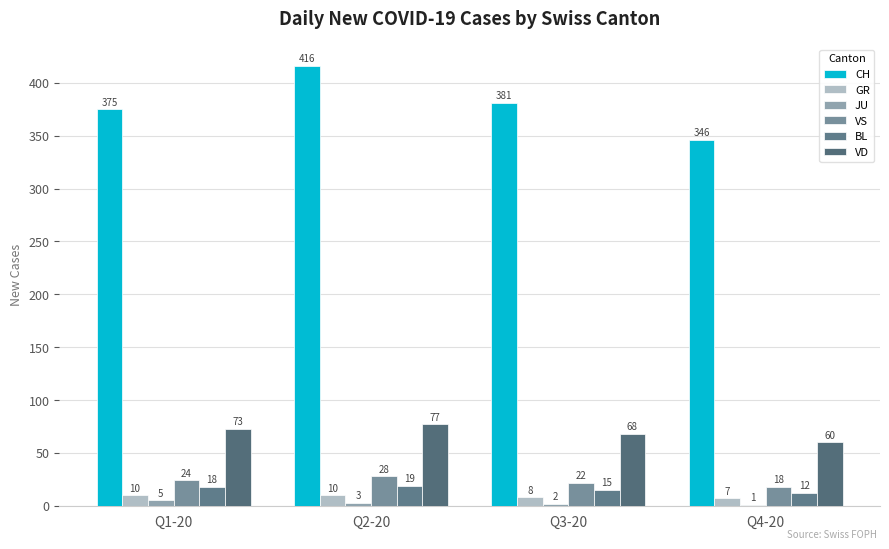

What is the difference between the maximum and minimum values in the VS series?

10